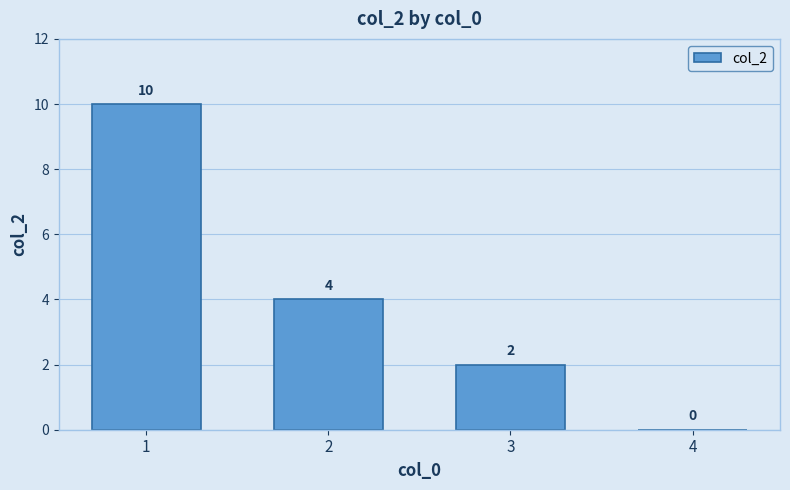

What is the sum of all values?

16